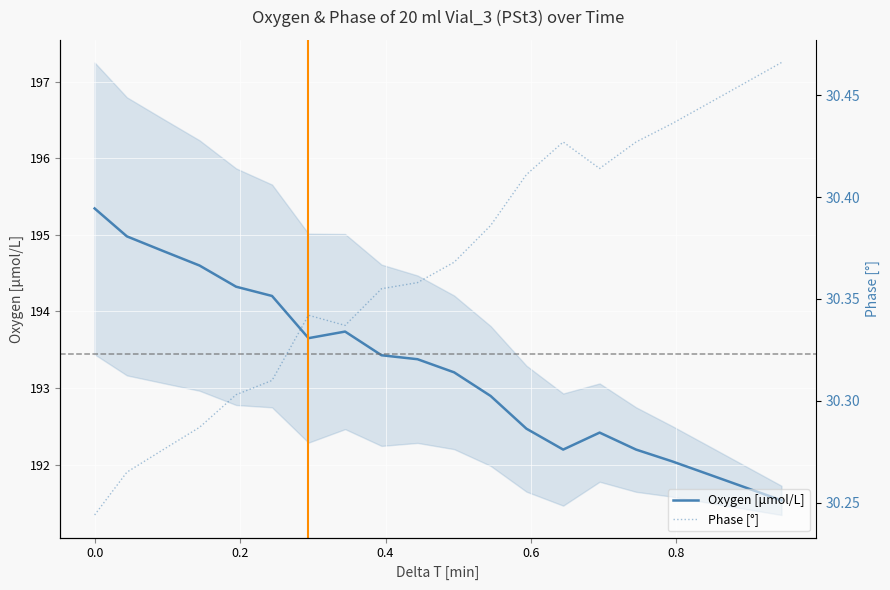

How many lines are shown in the chart?

2